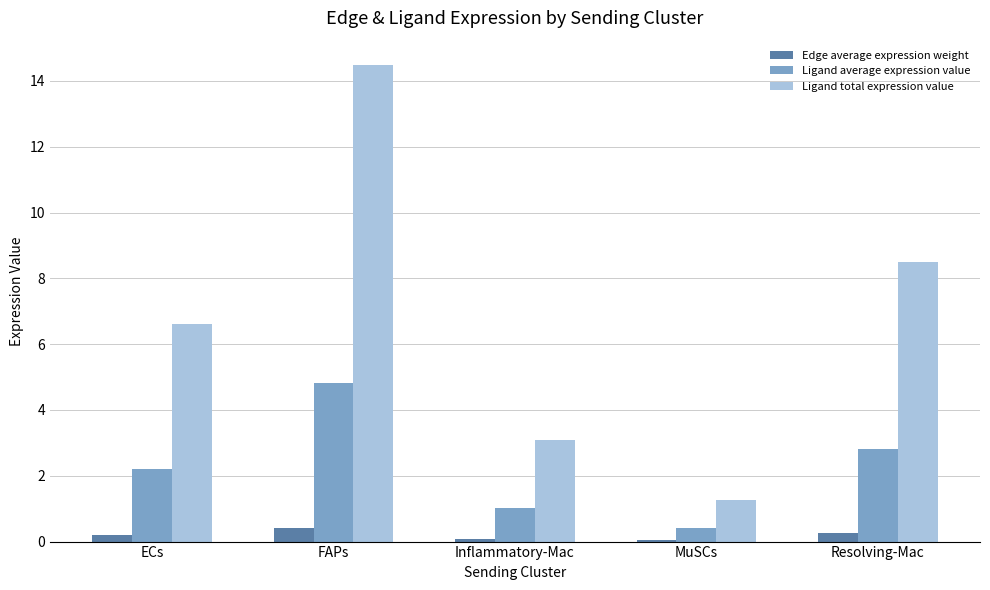

What are all the series names shown in the legend?

Edge average expression weight, Ligand average expression value, Ligand total expression value